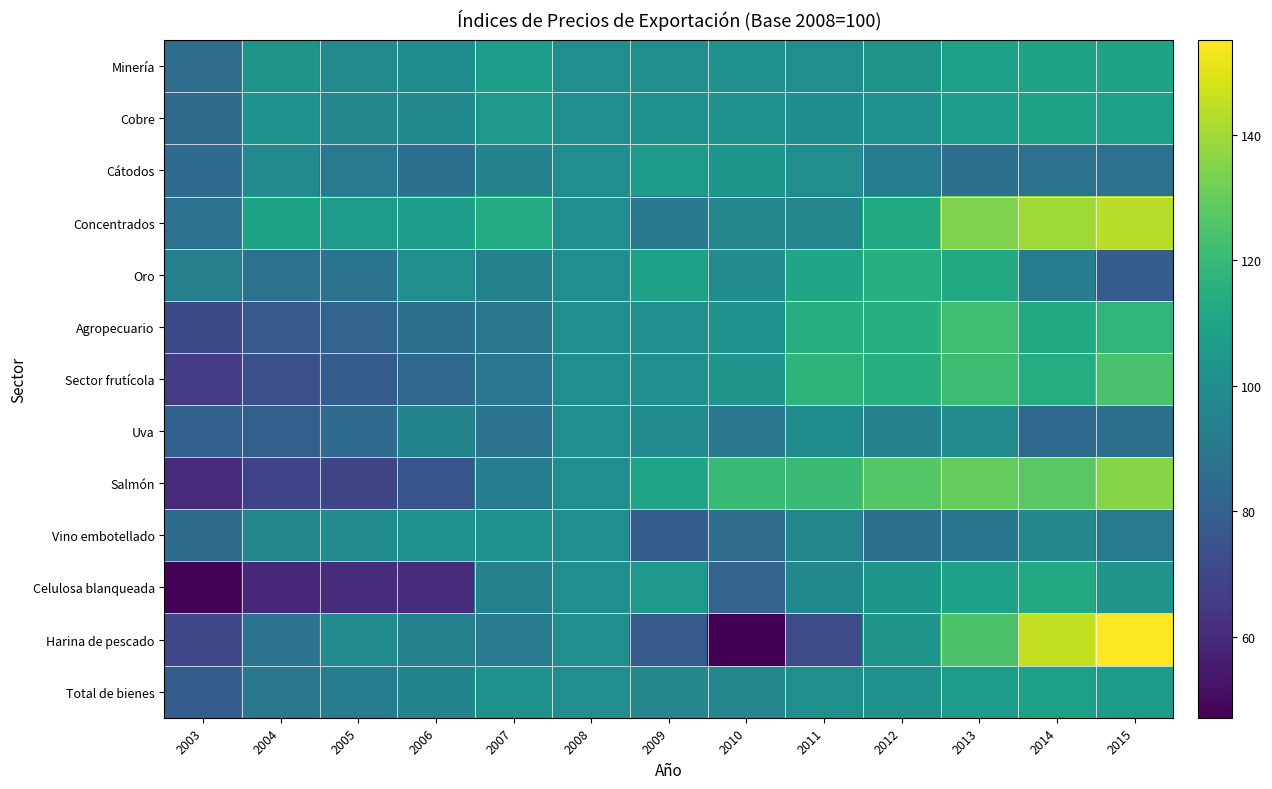

Reading left to right, list all the values displayed in this chart.

Minería: 2003=85.9	2004=103.0	2005=98.5	2006=99.7	2007=107.3	2008=100.0	2009=101.1	2010=101.8	2011=100.3	2012=102.8	2013=108.0	2014=109.5	2015=109.4
Cobre: 2003=84.6	2004=102.5	2005=97.2	2006=97.4	2007=104.7	2008=100.0	2009=101.3	2010=101.7	2011=99.6	2012=101.7	2013=107.8	2014=109.3	2015=108.9
Cátodos: 2003=85.0	2004=98.6	2005=91.3	2006=86.7	2007=95.6	2008=100.0	2009=105.8	2010=103.8	2011=100.5	2012=92.7	2013=86.9	2014=88.0	2015=87.4
Concentrados: 2003=87.2	2004=109.8	2005=106.8	2006=107.2	2007=113.0	2008=100.0	2009=90.9	2010=96.1	2011=96.2	2012=112.9	2013=134.3	2014=139.9	2015=143.5
Oro: 2003=94.0	2004=87.8	2005=88.6	2006=100.3	2007=94.7	2008=100.0	2009=108.8	2010=99.2	2011=110.7	2012=115.2	2013=112.7	2014=92.9	2015=78.7
Agropecuario: 2003=71.4	2004=77.3	2005=81.8	2006=86.7	2007=90.4	2008=100.0	2009=99.9	2010=102.3	2011=115.2	2012=114.8	2013=122.1	2014=112.8	2015=117.9
Sector frutícola: 2003=66.5	2004=73.4	2005=78.5	2006=83.7	2007=89.6	2008=100.0	2009=99.9	2010=103.5	2011=117.4	2012=114.8	2013=121.4	2014=113.9	2015=123.9
Uva: 2003=80.5	2004=79.8	2005=84.7	2006=95.9	2007=88.5	2008=100.0	2009=99.3	2010=90.3	2011=99.8	2012=95.0	2013=99.0	2014=84.2	2015=86.9
Salmón: 2003=60.4	2004=68.8	2005=69.7	2006=75.0	2007=93.5	2008=100.0	2009=110.1	2010=120.3	2011=120.8	2012=126.7	2013=129.4	2014=127.6	2015=135.6
Vino embotellado: 2003=85.3	2004=97.3	2005=99.3	2006=101.9	2007=101.8	2008=100.0	2009=78.8	2010=85.5	2011=96.4	2012=87.1	2013=89.2	2014=97.2	2015=92.0
Celulosa blanqueada: 2003=48.0	2004=59.4	2005=61.0	2006=60.7	2007=94.4	2008=100.0	2009=104.8	2010=82.3	2011=97.6	2012=104.2	2013=108.9	2014=112.7	2015=103.4
Harina de pescado: 2003=70.0	2004=88.2	2005=99.4	2006=94.8	2007=92.2	2008=100.0	2009=77.6	2010=47.1	2011=72.4	2012=103.2	2013=125.0	2014=145.3	2015=155.1
Total de bienes: 2003=78.6	2004=90.3	2005=92.4	2006=95.9	2007=102.2	2008=100.0	2009=97.1	2010=96.9	2011=100.9	2012=102.7	2013=106.4	2014=108.3	2015=106.1